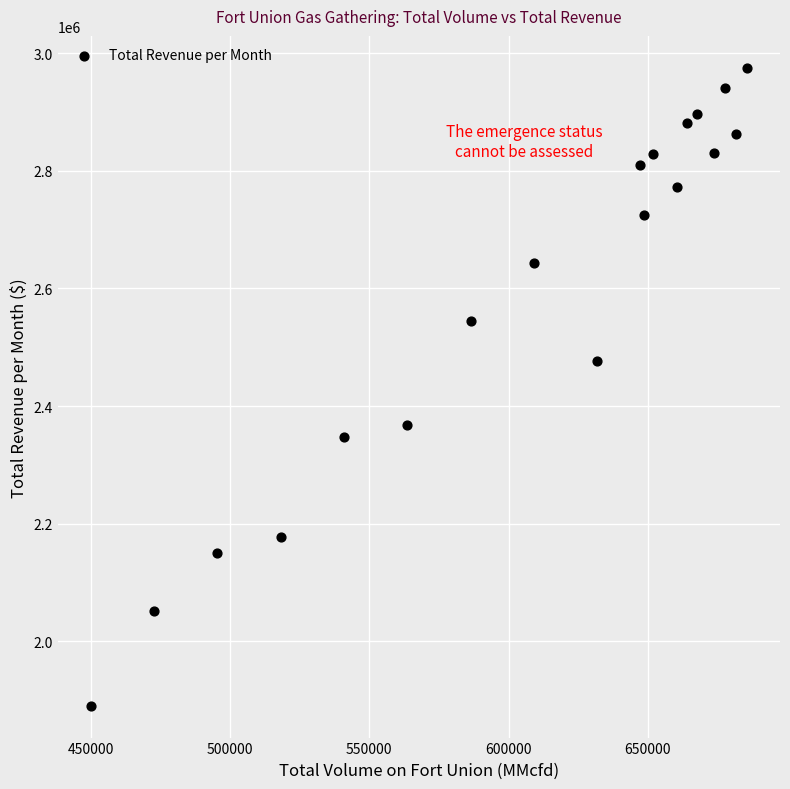

What is the range of X values (max minus min)?

235627.9